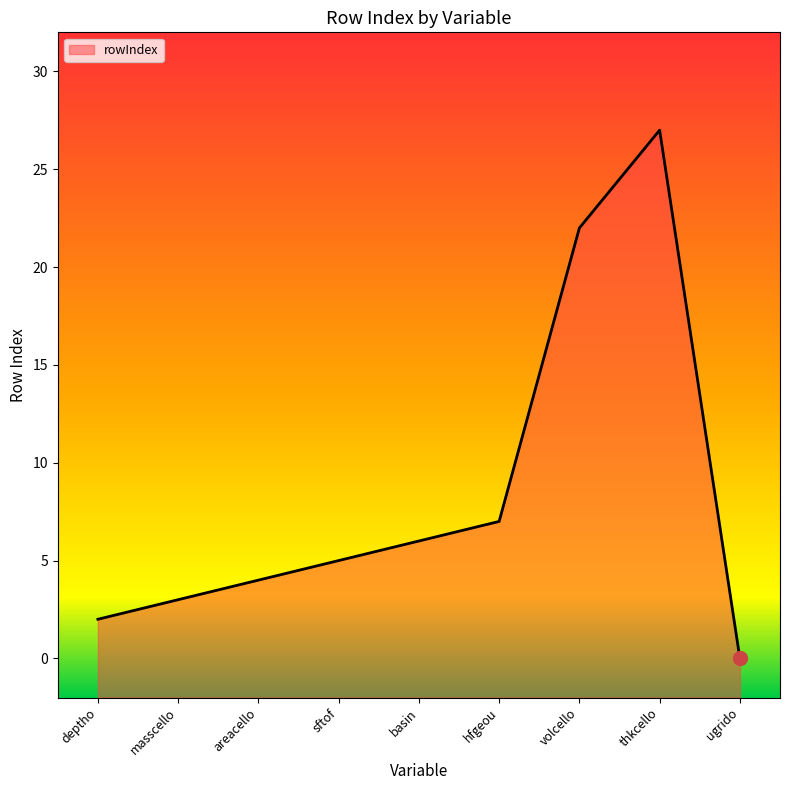

At which label is the value closest to 13?

hfgeou